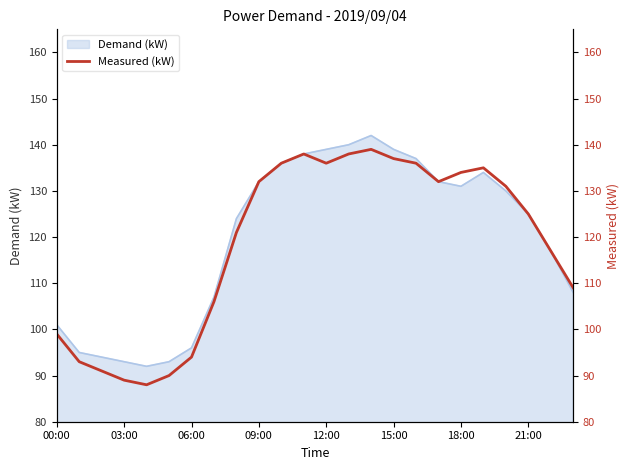

The Demand (kW) series shows 93 at 03:00. True or false?

True